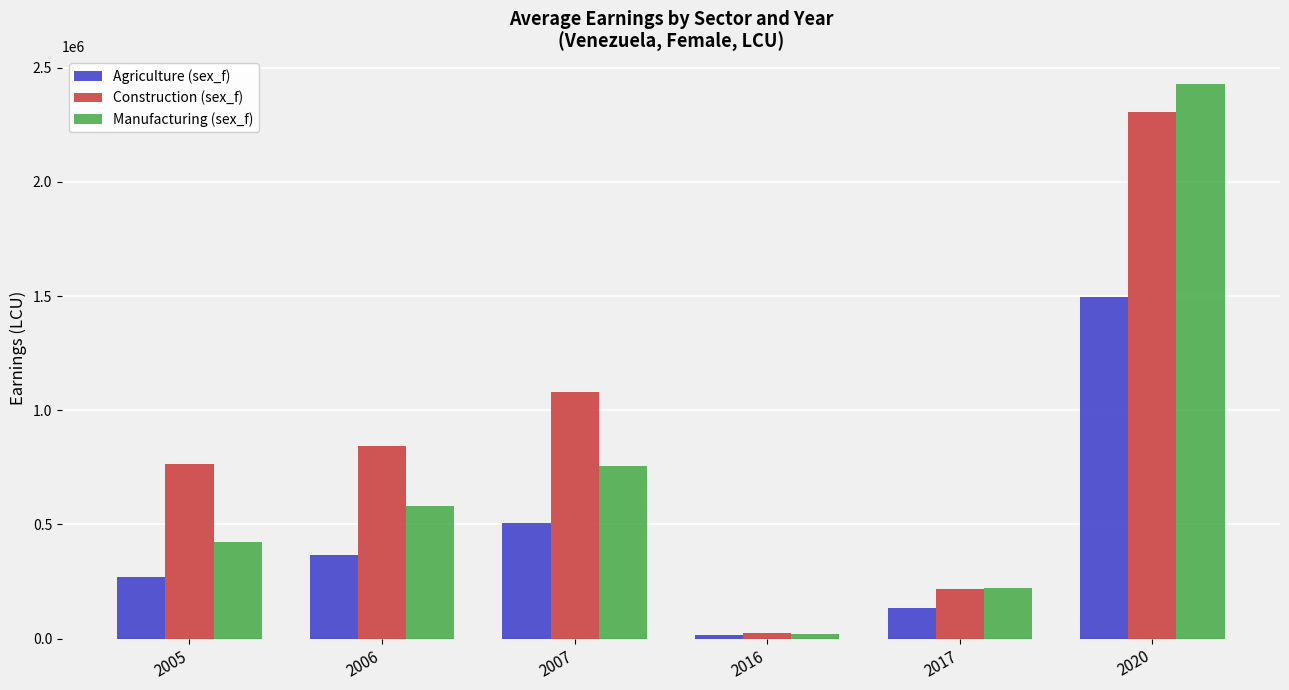

Reading left to right, list all the values displayed in this chart.

Agriculture (sex_f): 268580.9	365156.2	505766.8	16951.3	132590.7	1498312.0
Construction (sex_f): 766351.7	841708.8	1081369.9	26169.8	215496.0	2306381.0
Manufacturing (sex_f): 423199.9	581519.6	754174.5	20279.2	219940.0	2428302.0